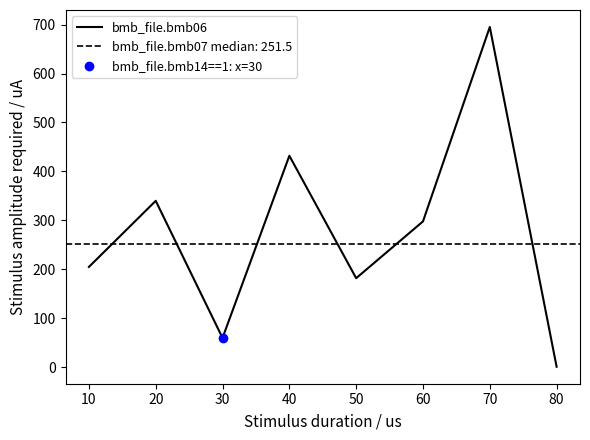

What is the highest value of the bmb_file.bmb06 series?

695.0